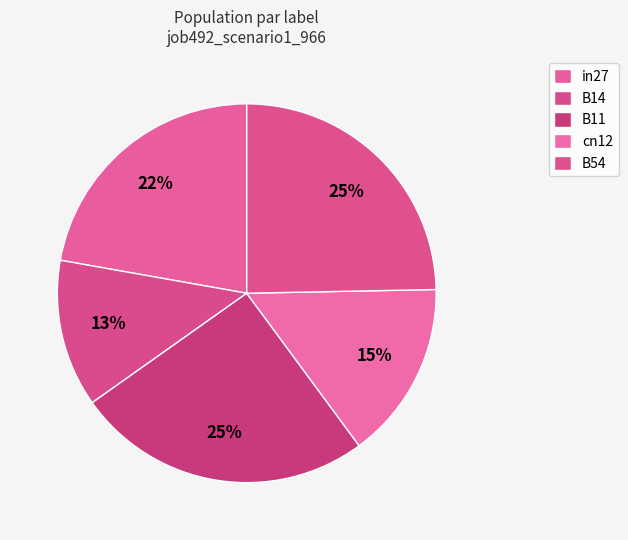

How many segments does this pie chart have?

5